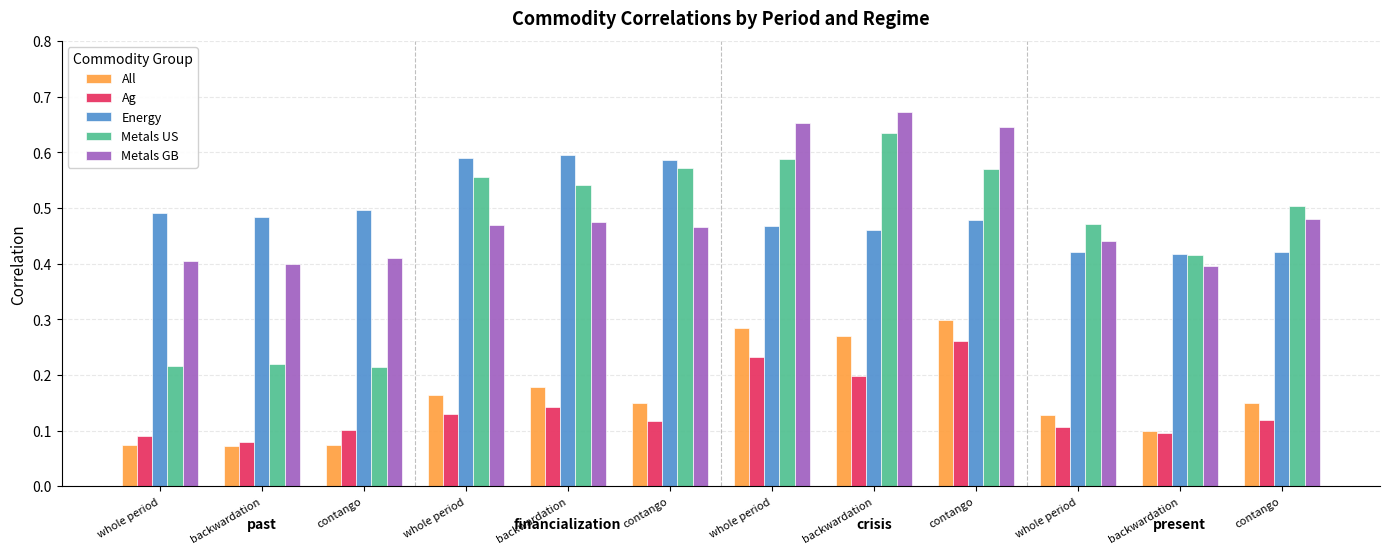

Count the number of categories in the chart.

12